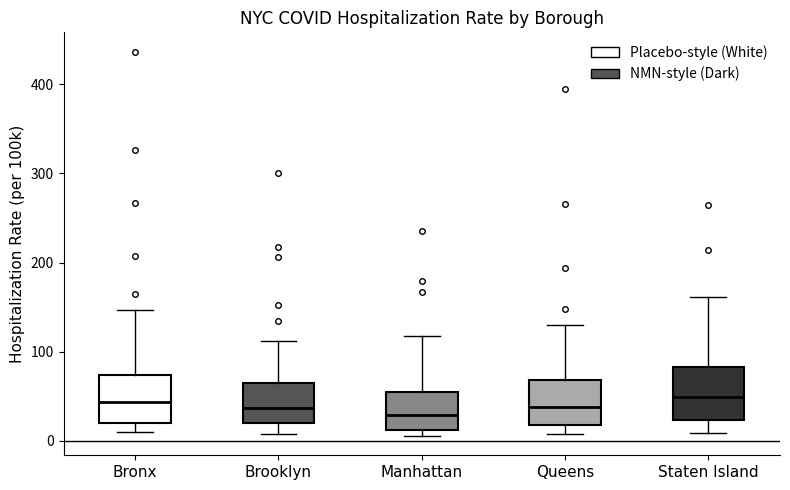

Reading left to right, transcribe this box plot: for each box, give where its median line is, the range the box spans, and where its two whiskers end, as read against the y-axis. The values are not printed on the chart, so give them approximately, as read against the axis.

Bronx: median 40, box 20 to 70, whiskers 10 to 150
Brooklyn: median 40, box 20 to 60, whiskers 10 to 110
Manhattan: median 30, box 10 to 50, whiskers 10 (just below the box's lower edge) to 120
Queens: median 40, box 20 to 70, whiskers 10 to 130
Staten Island: median 50, box 20 to 80, whiskers 10 to 160